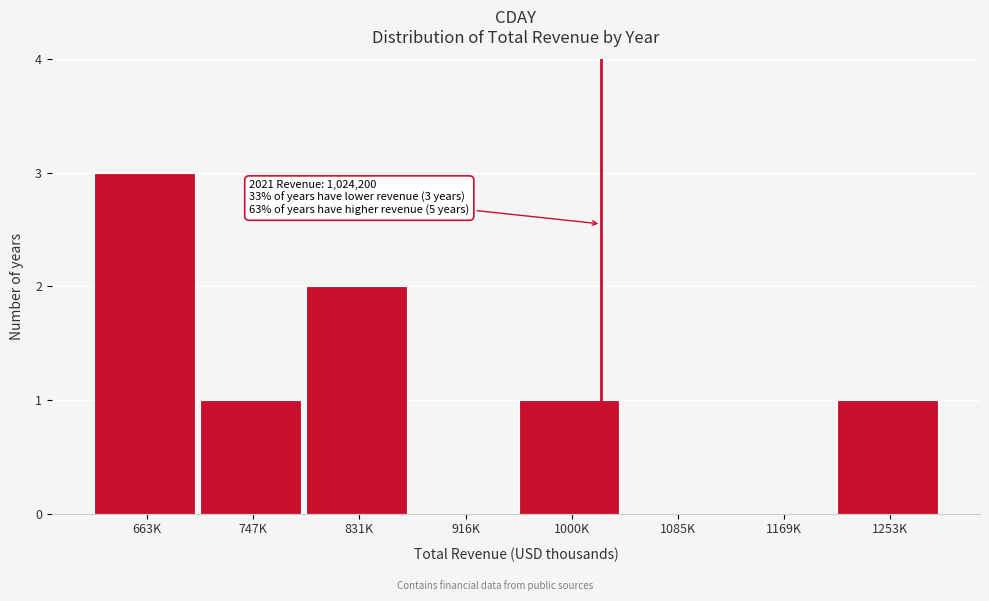

Reading left to right, what are all the values shown in this chart?

663K=3	747K=1	831K=2	916K=0	1000K=1	1085K=0	1169K=0	1253K=1